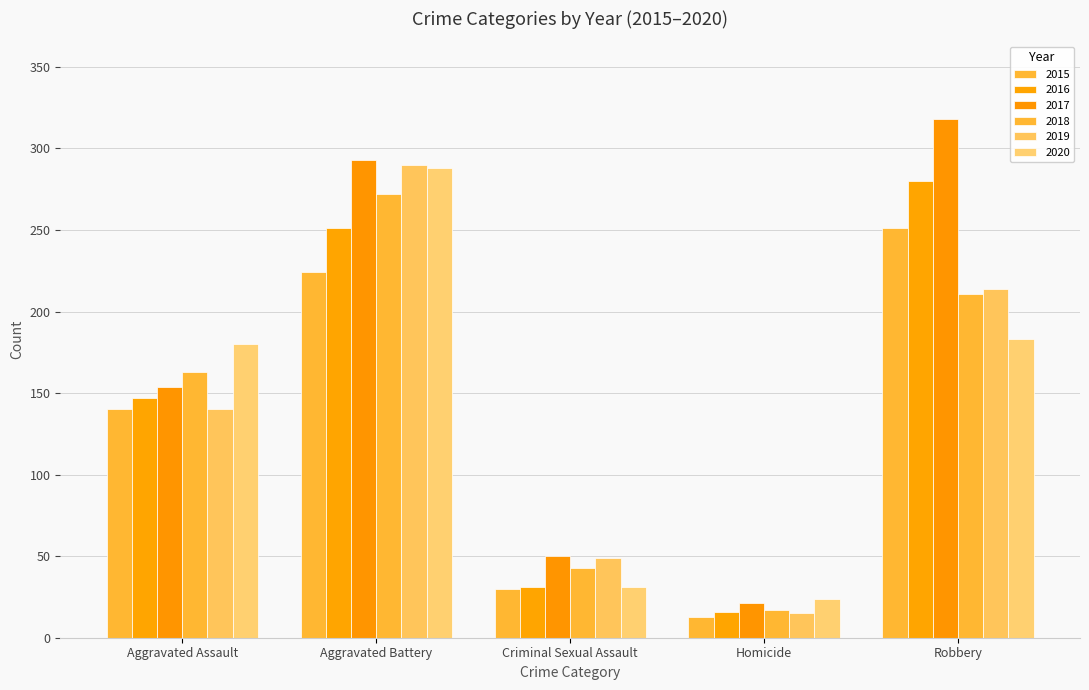

Count the number of categories in the chart.

5